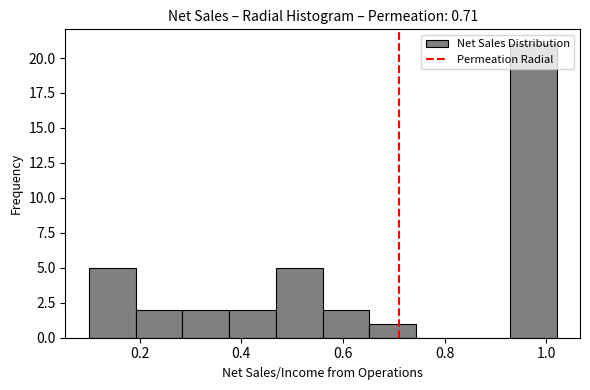

Reading left to right, list every bar in this chart as the range it spans on the x-axis followed by its height. Neither the bar edges nor the heights are printed on the chart, so give them approximately, as read against the axes.

0.100 to 0.192: 5
0.192 to 0.284: 2
0.284 to 0.376: 2
0.376 to 0.468: 2
0.468 to 0.560: 5
0.560 to 0.652: 2
0.652 to 0.744: 1
0.744 to 0.836: 0
0.836 to 0.928: 0
0.928 to 1.020: 21